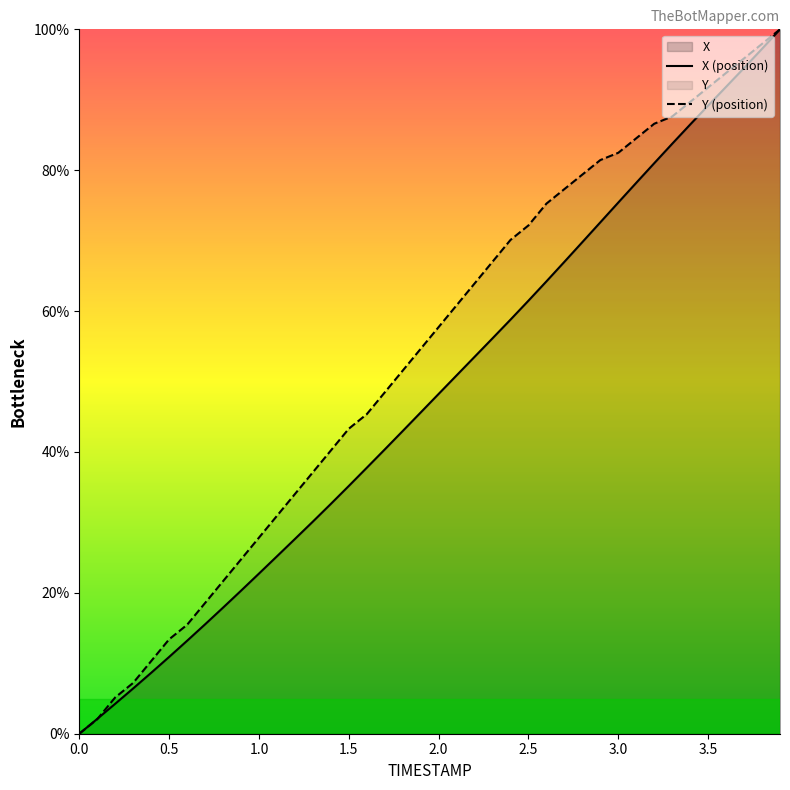

What are all the series names shown in the legend?

X, Y